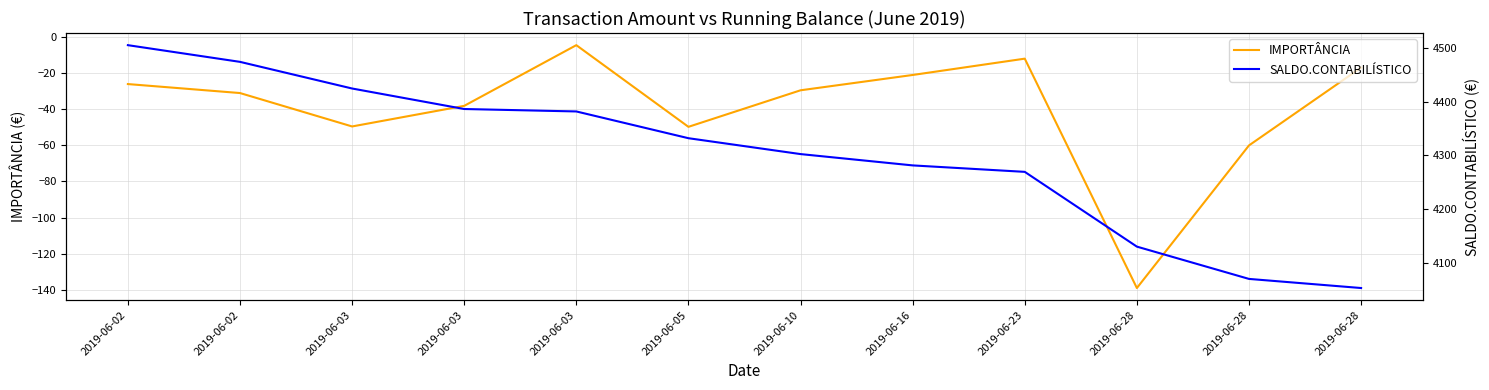

List the labels in order of SALDO.CONTABILÍSTICO value, smallest first.

2019-06-28, 2019-06-28, 2019-06-28, 2019-06-23, 2019-06-16, 2019-06-10, 2019-06-05, 2019-06-03, 2019-06-03, 2019-06-03, 2019-06-02, 2019-06-02